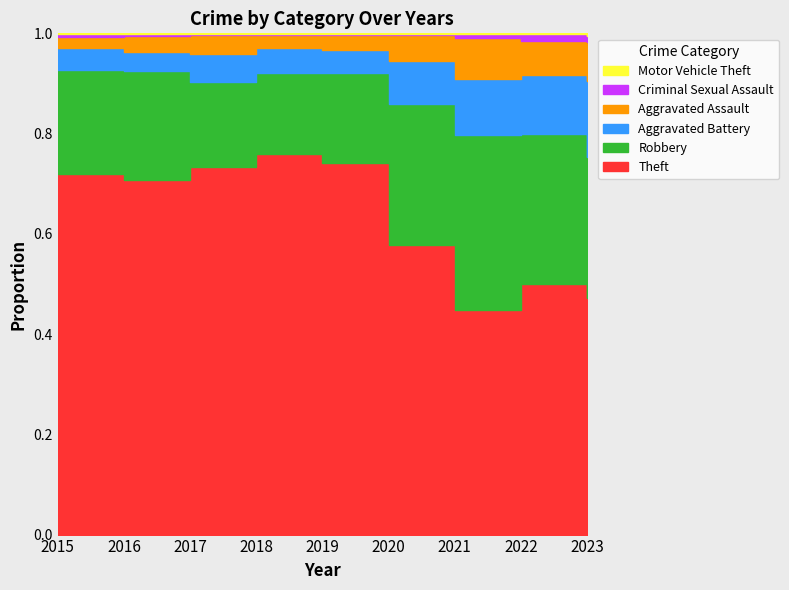

Which series has the largest range (max minus min)?

Theft